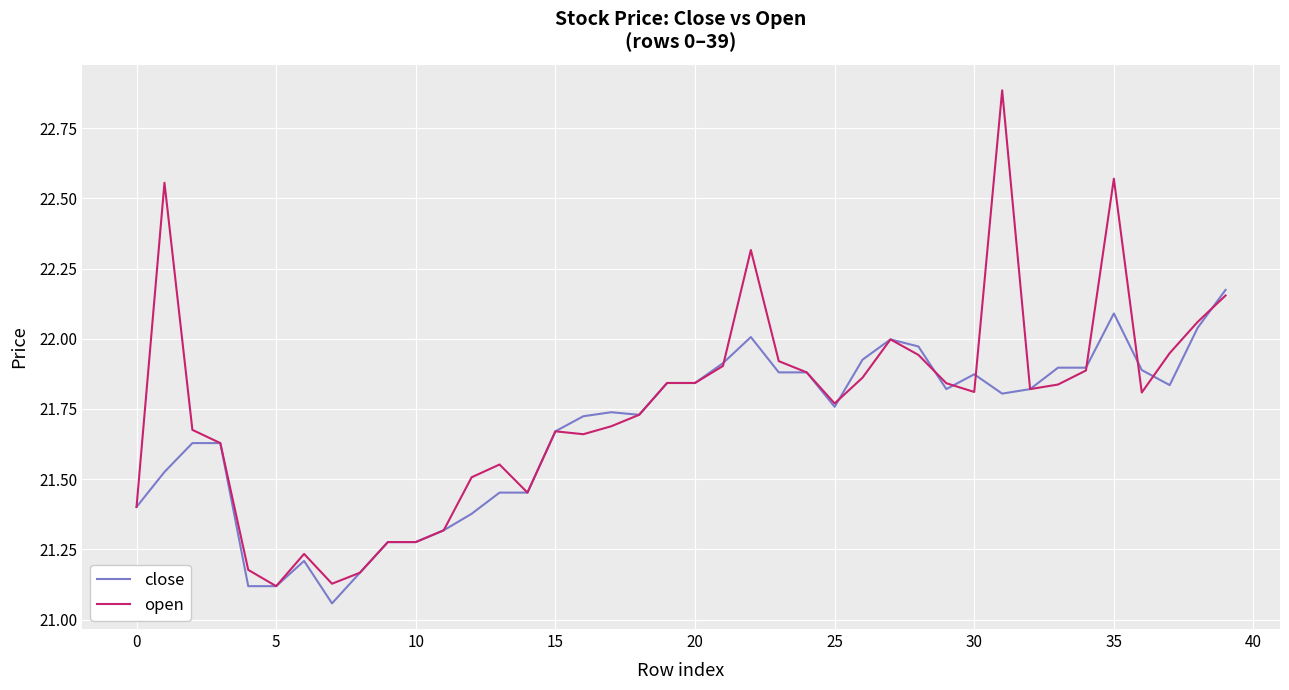

After their last crossing, which series has the higher values: open or close?

close